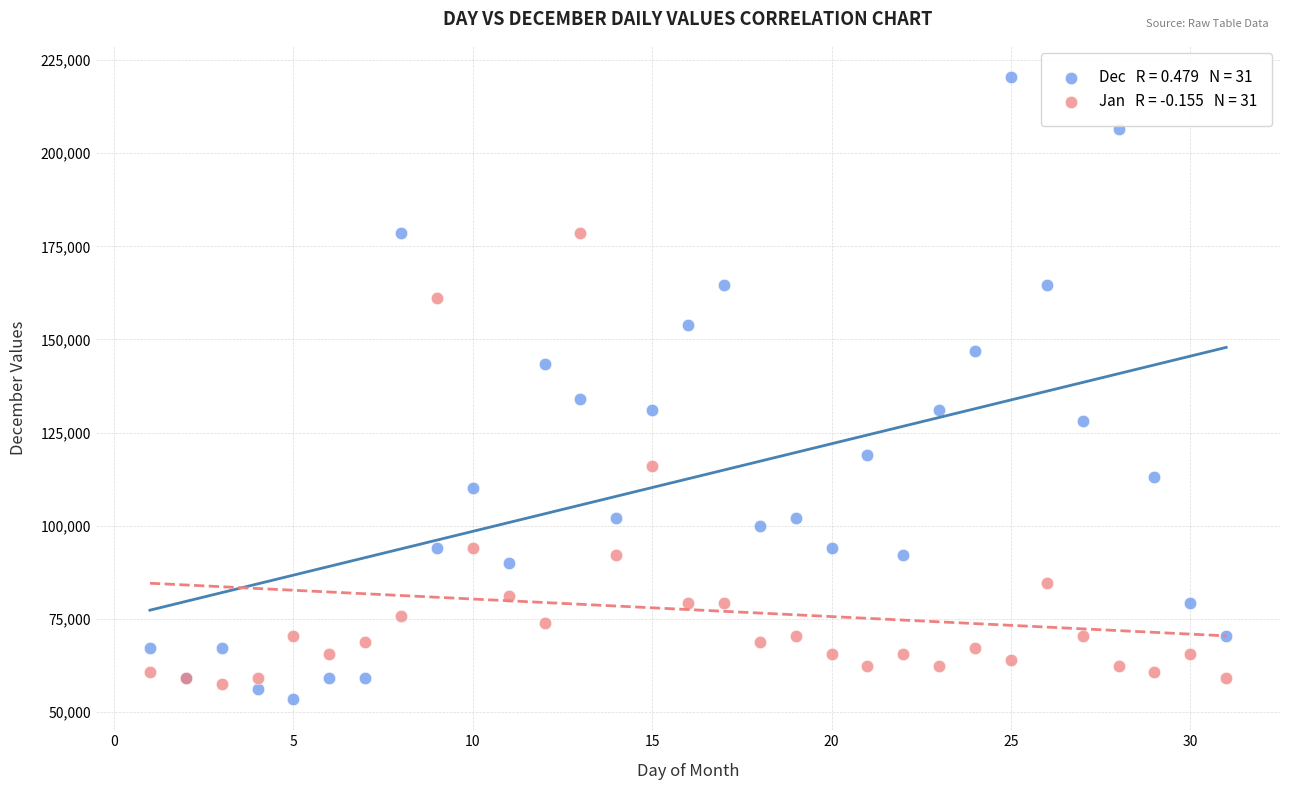

Across all series, what Y value is closest to 136950?

134000